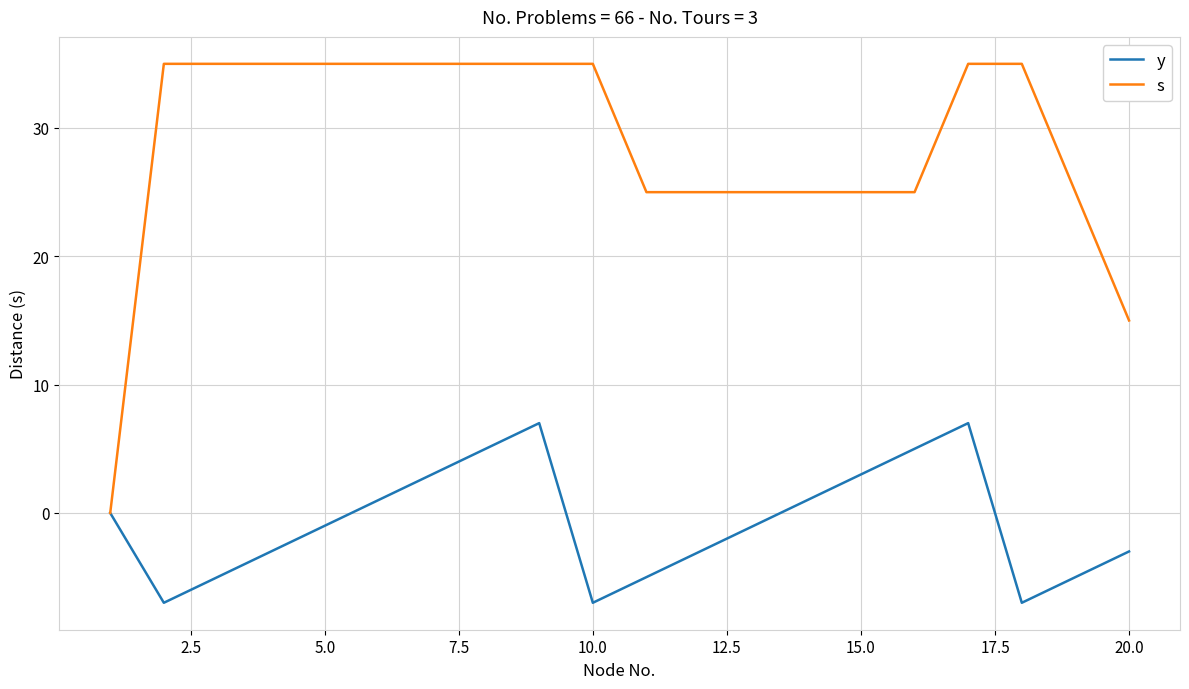

What is the highest value of the s series?

35